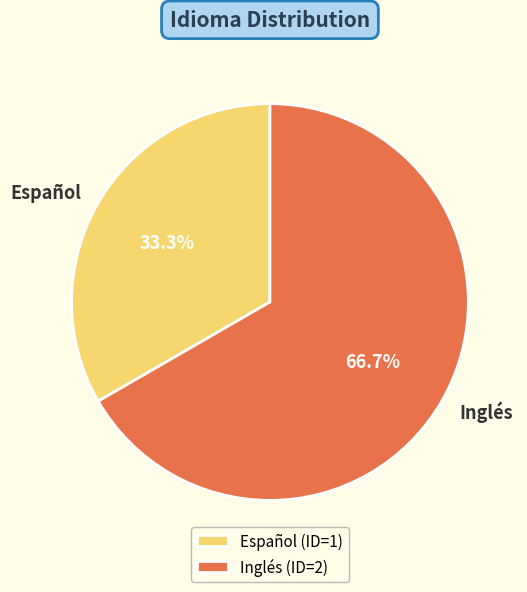

To the nearest percent, what is the combined percentage of Español and Inglés?

100%